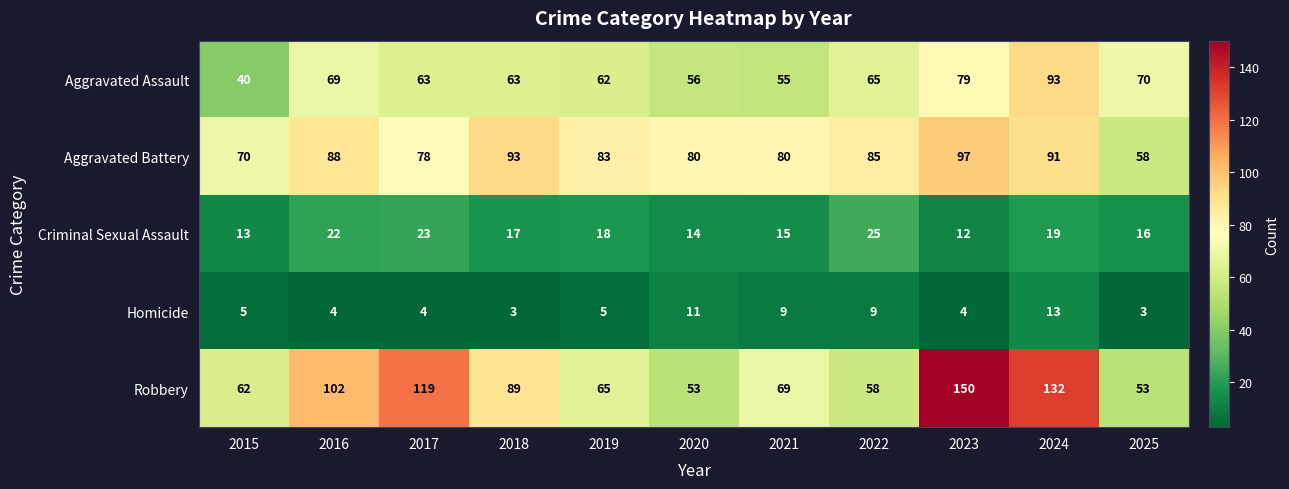

Rank the series by their maximum value, from highest to lowest.

Robbery, Aggravated Battery, Aggravated Assault, Criminal Sexual Assault, Homicide